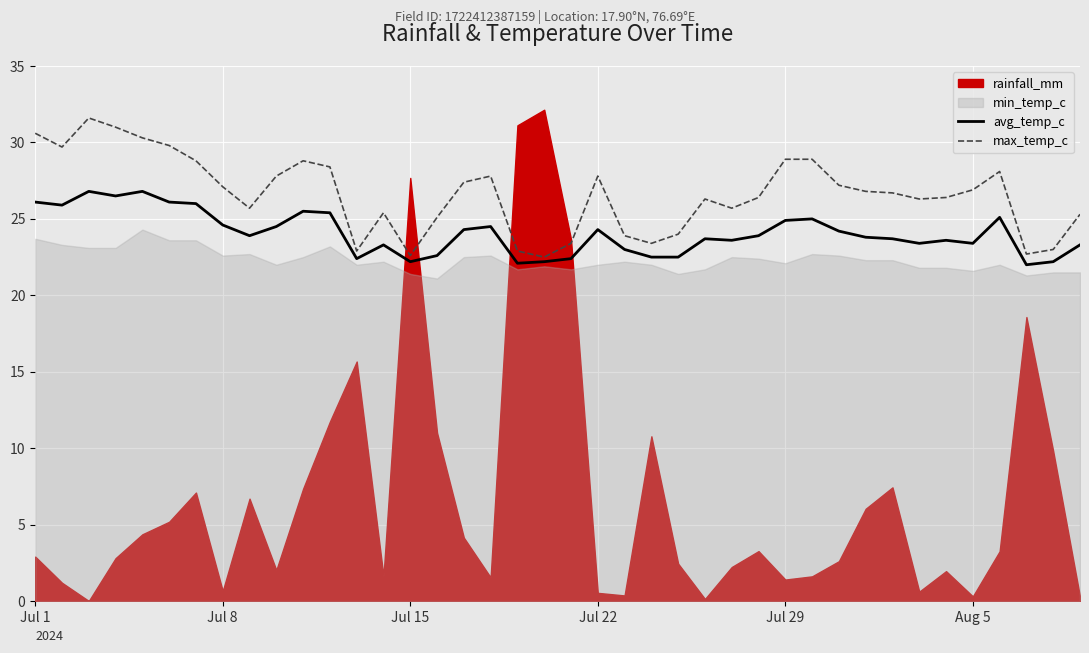

What is the lowest value of the avg_temp_c series?

22.0